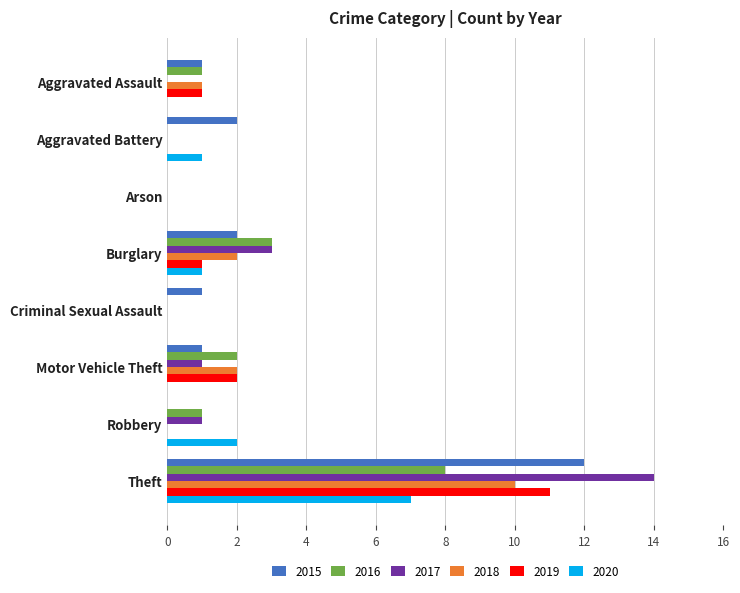

What are all the series names shown in the legend?

2015, 2016, 2017, 2018, 2019, 2020